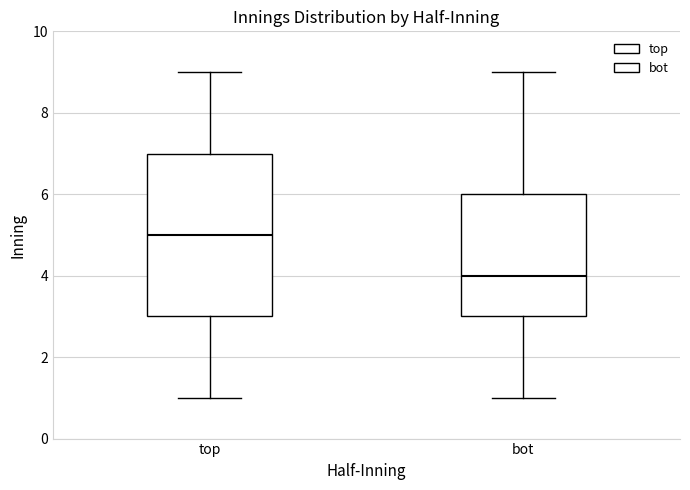

Reading left to right, read every box against the y-axis: the position of its median line, the range the box covers, and the ends of its whiskers. The values are not printed on the chart, so give them approximately, as read against the axis.

top: median 5, box 3 to 7, whiskers 1 to 9
bot: median 4, box 3 to 6, whiskers 1 to 9